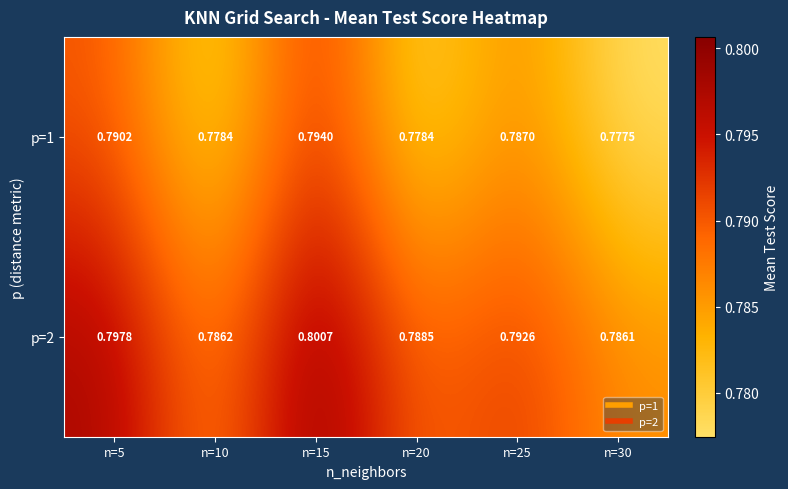

Is the value of p=1 at n=30 greater than the value of p=2 at n=10?

No